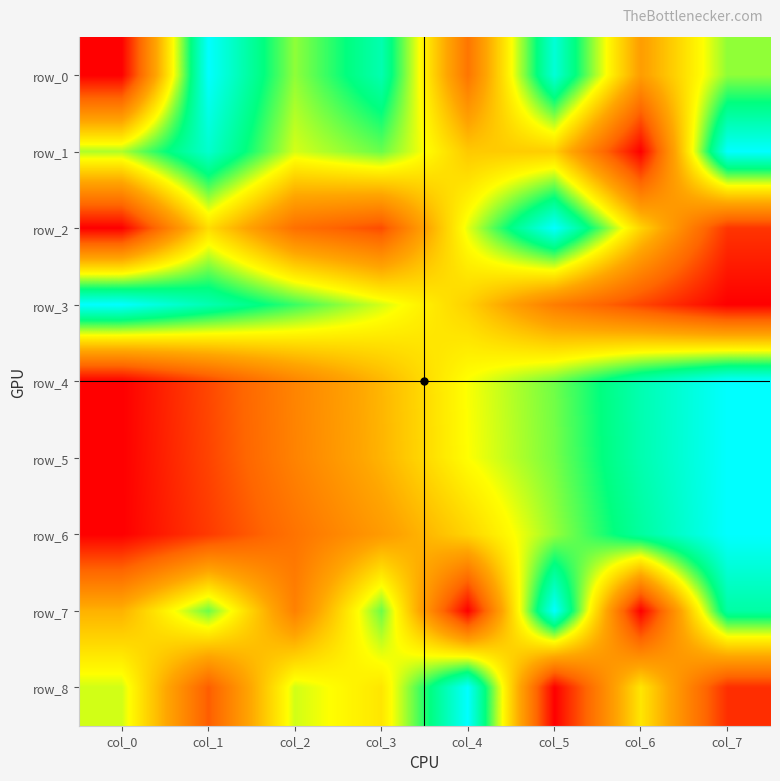

True or false: row_8 has a value of 0.5 at col_3.

True